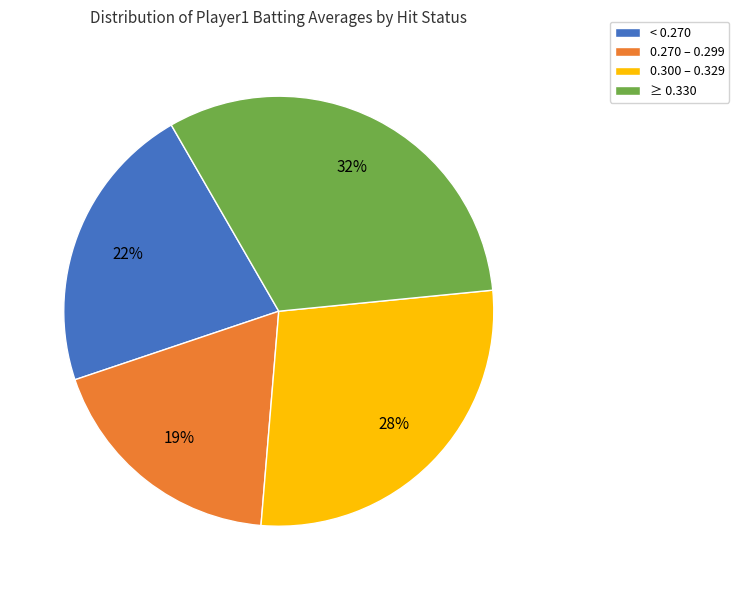

Rank the categories by value from highest to lowest.

≥ 0.330, 0.300 – 0.329, < 0.270, 0.270 – 0.299